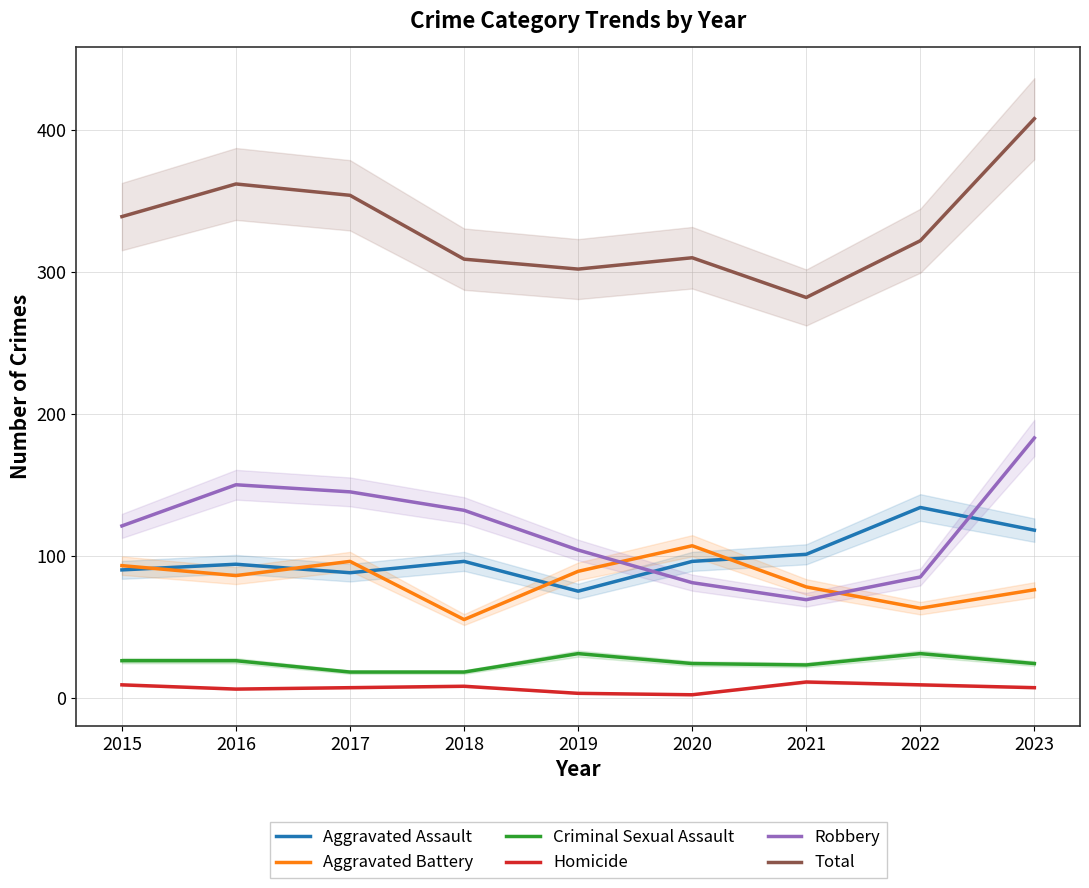

What is the difference between the second highest and minimum values in the Aggravated Battery series?

41